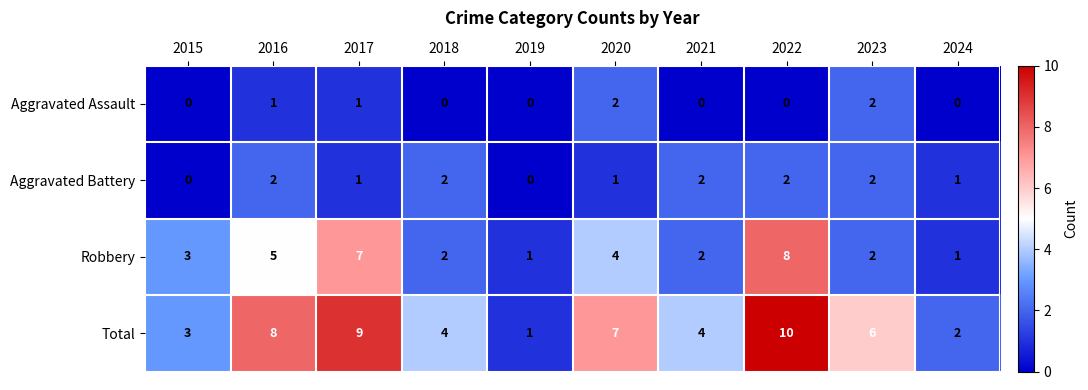

True or false: Aggravated Assault has a value of 1 at 2019.

False